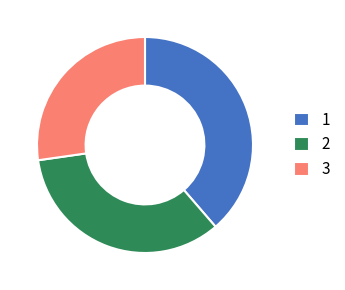

Is it true that 1 is 53% of the pie?

False